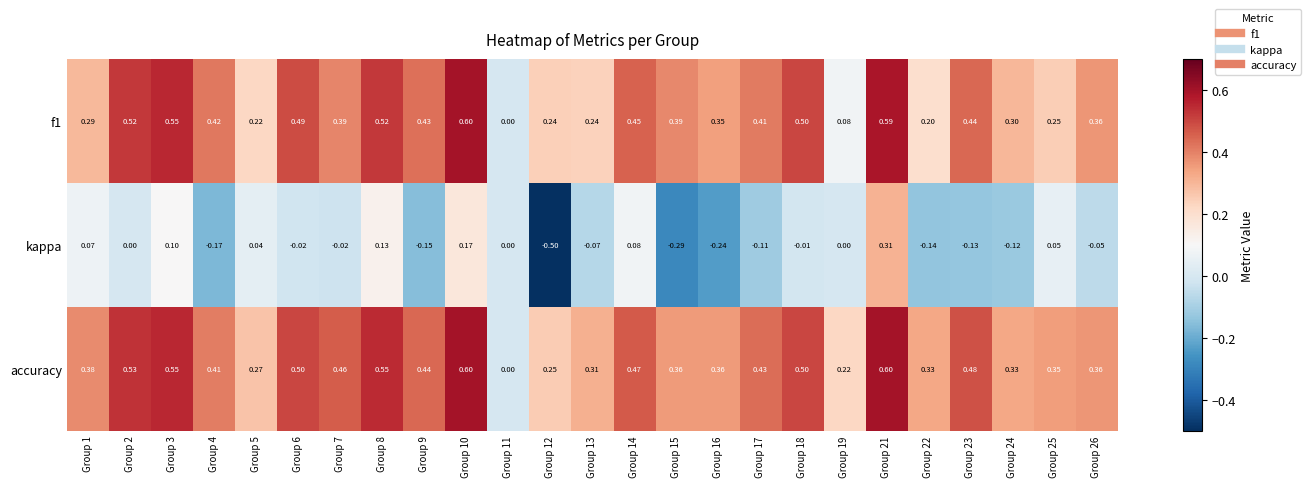

Which series changed the most between Group 4 and Group 25?

kappa